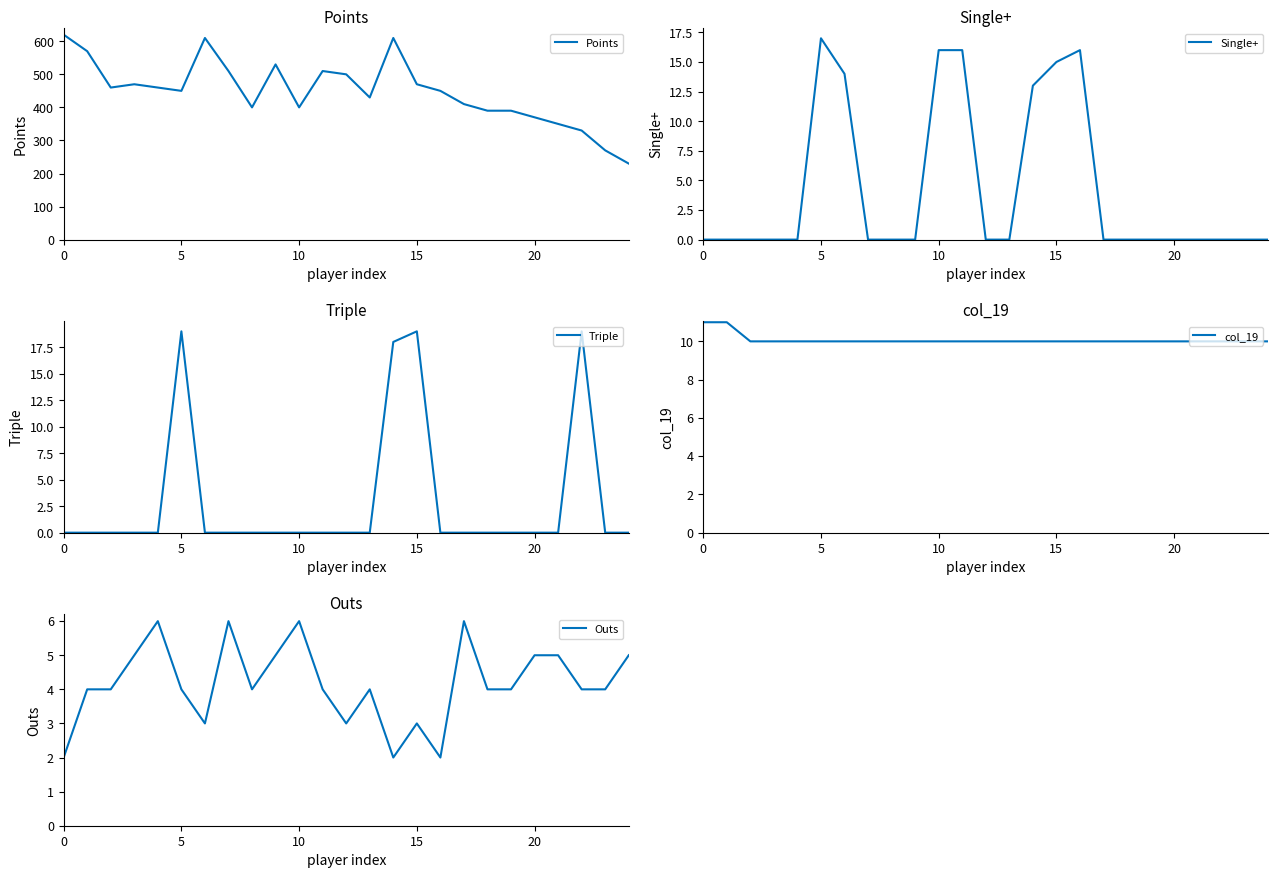

What is the average value of the Outs series?

4